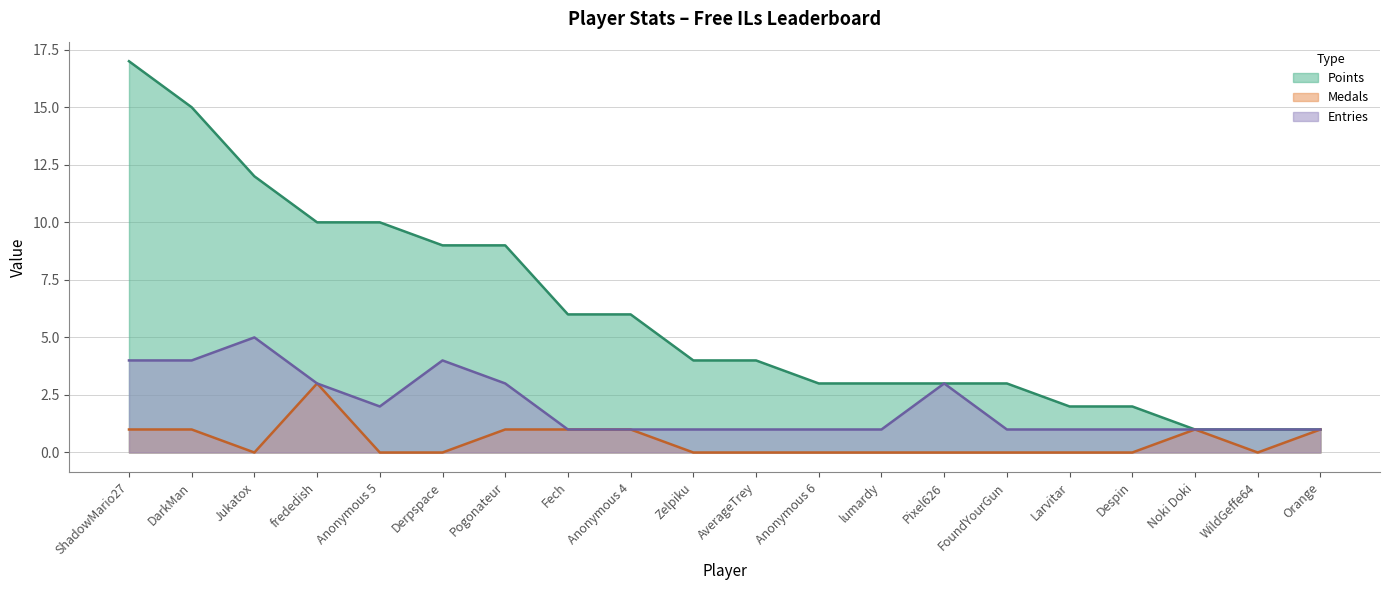

At which label is Entries closest to 3?

frededish